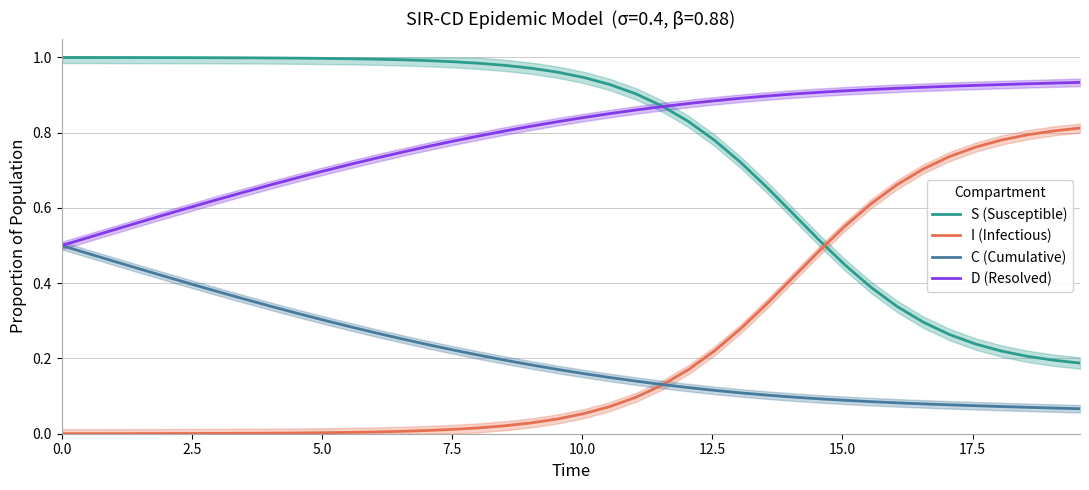

After their last crossing, which series has the higher values: S (Susceptible) or I (Infectious)?

I (Infectious)